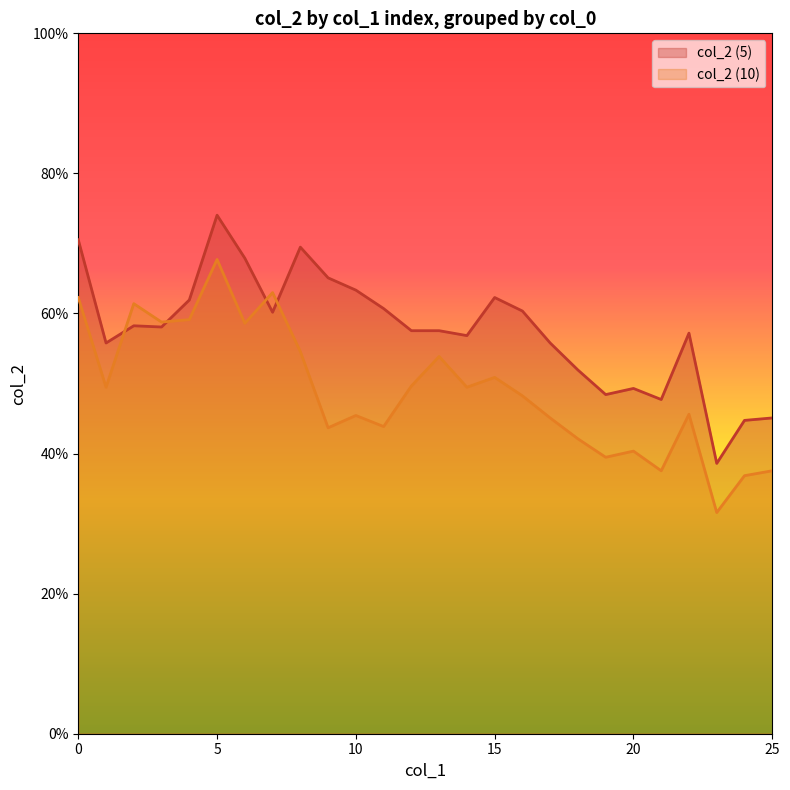

The value of col_2 (10) at 21 is 0.5. True or false?

False